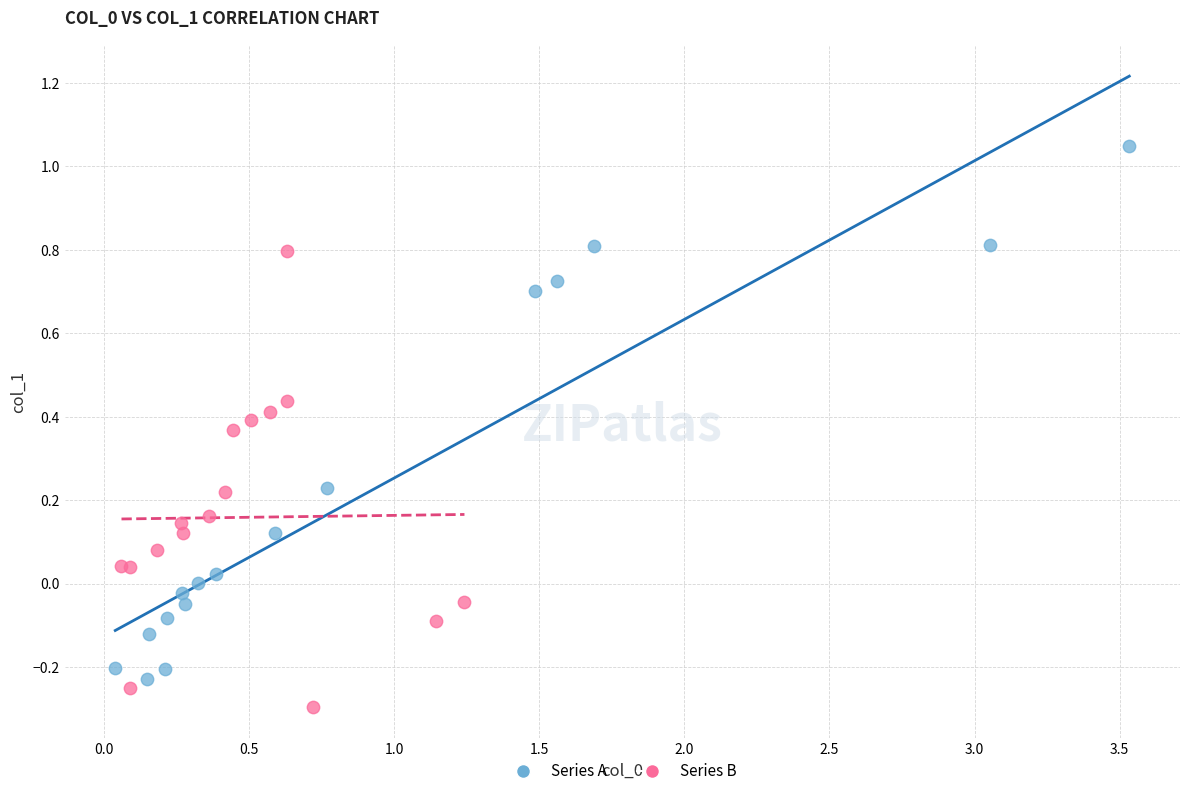

Which series reaches the minimum Y coordinate?

Series B